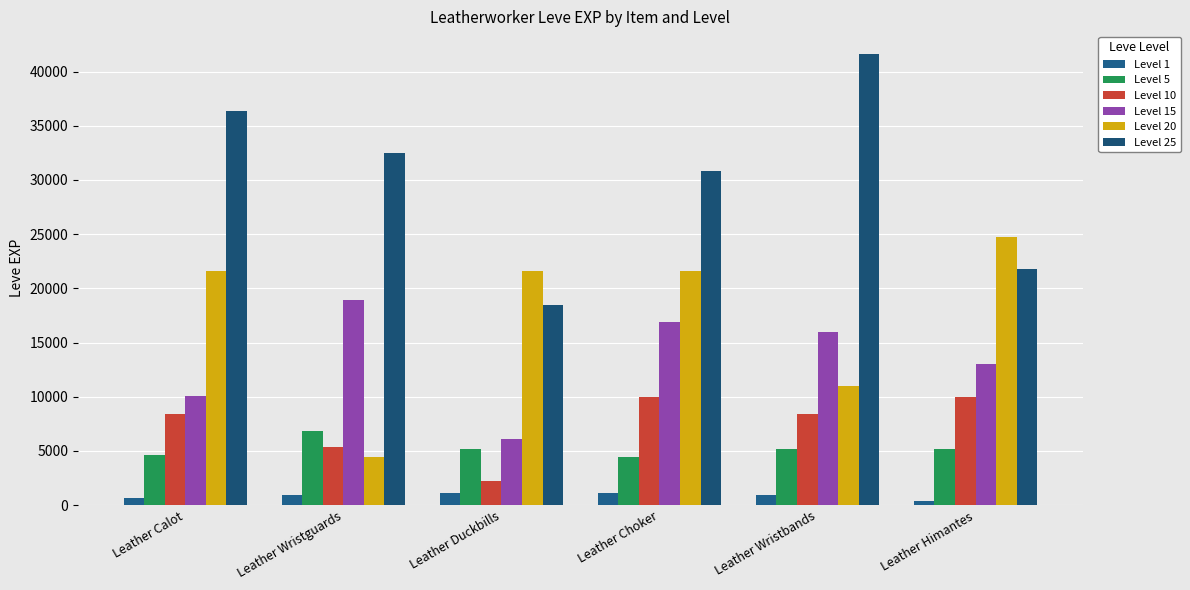

Which series changed the most between Leather Wristguards and Leather Duckbills?

Level 20